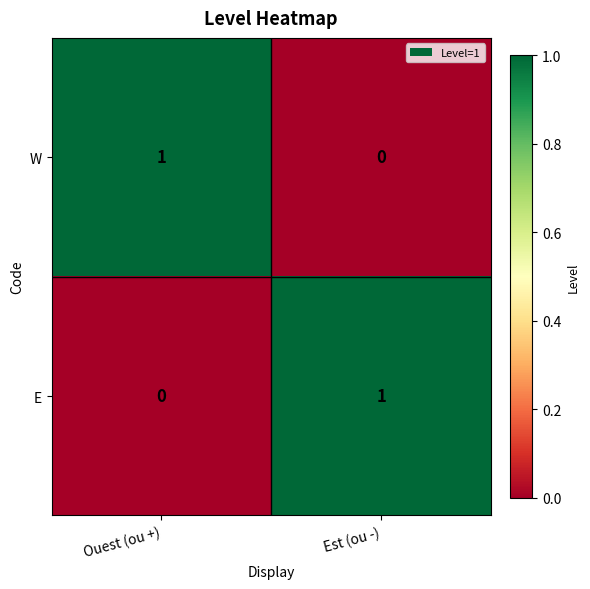

The value of W at Ouest (ou +) is 0. True or false?

False